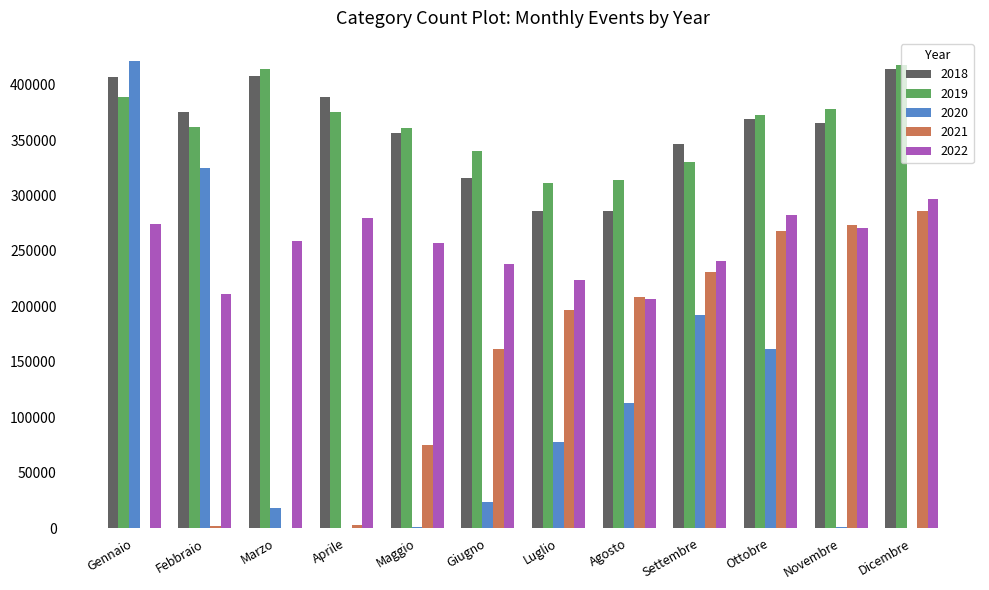

At which label does 2020 reach its peak?

Gennaio